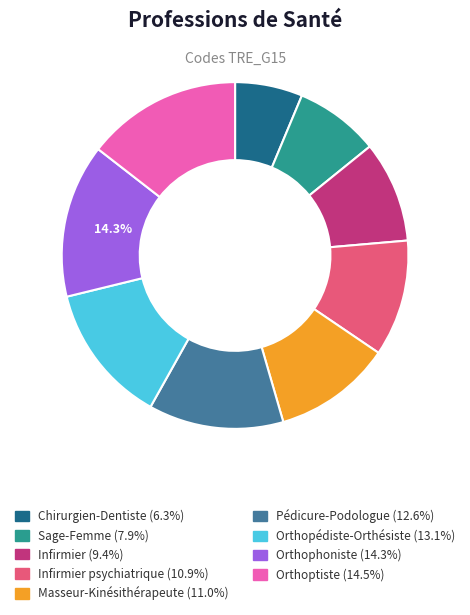

Is it true that Infirmier is 9% of the pie?

True